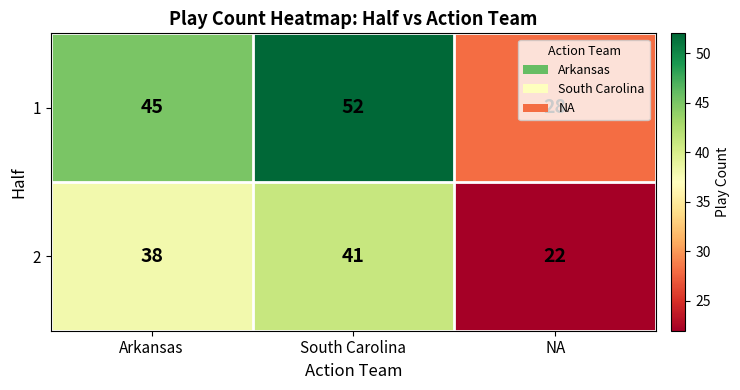

Where is 2 nearest to the value 31?

Arkansas